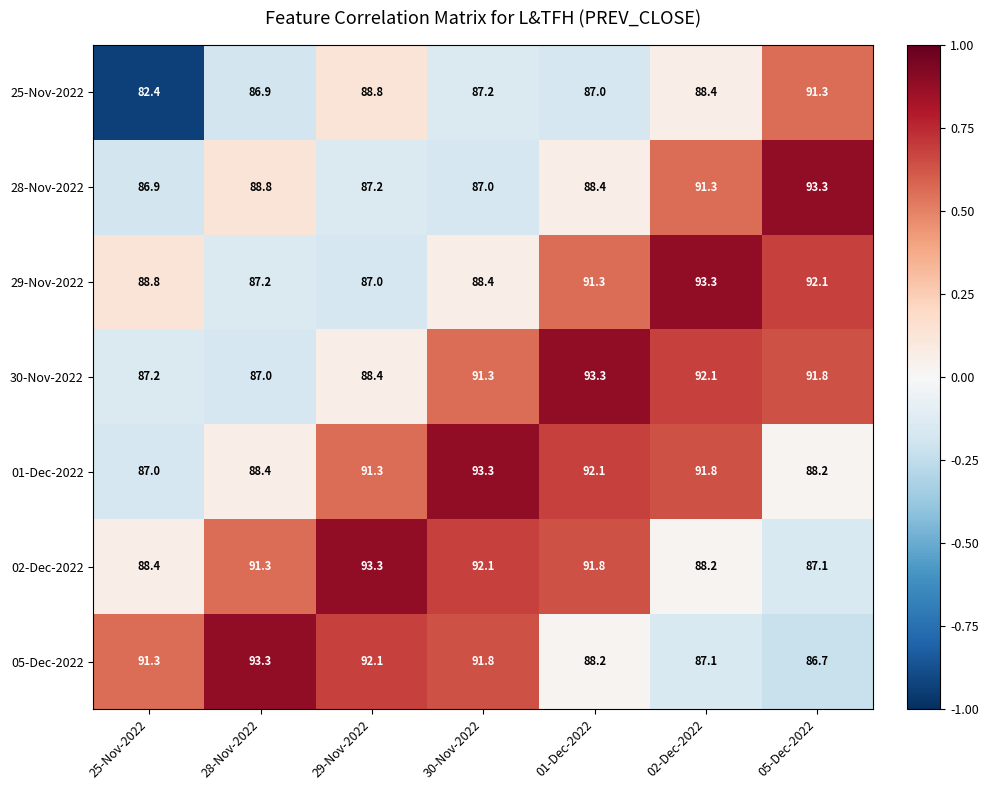

What is the total value across all series at 05-Dec-2022?

630.5